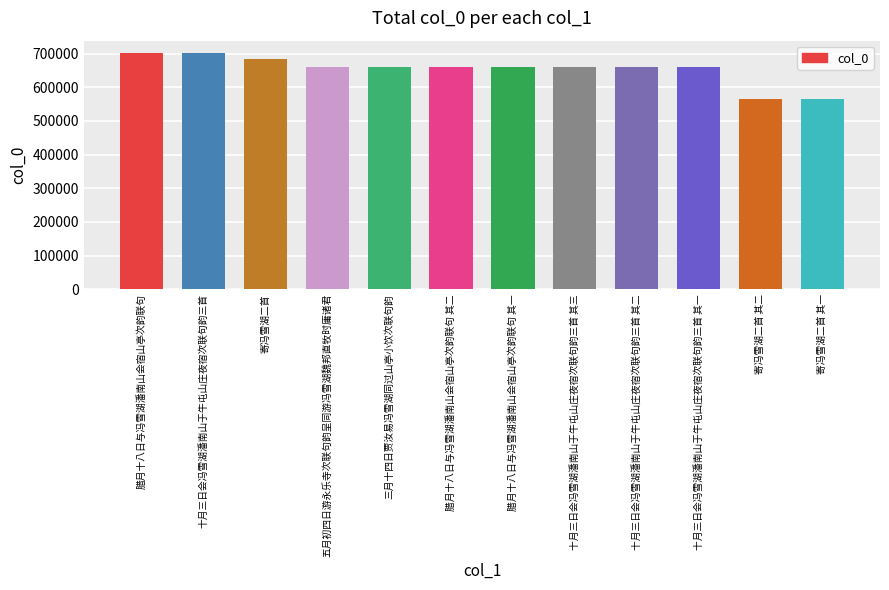

What is the value of the 11th bar from the left?

563693